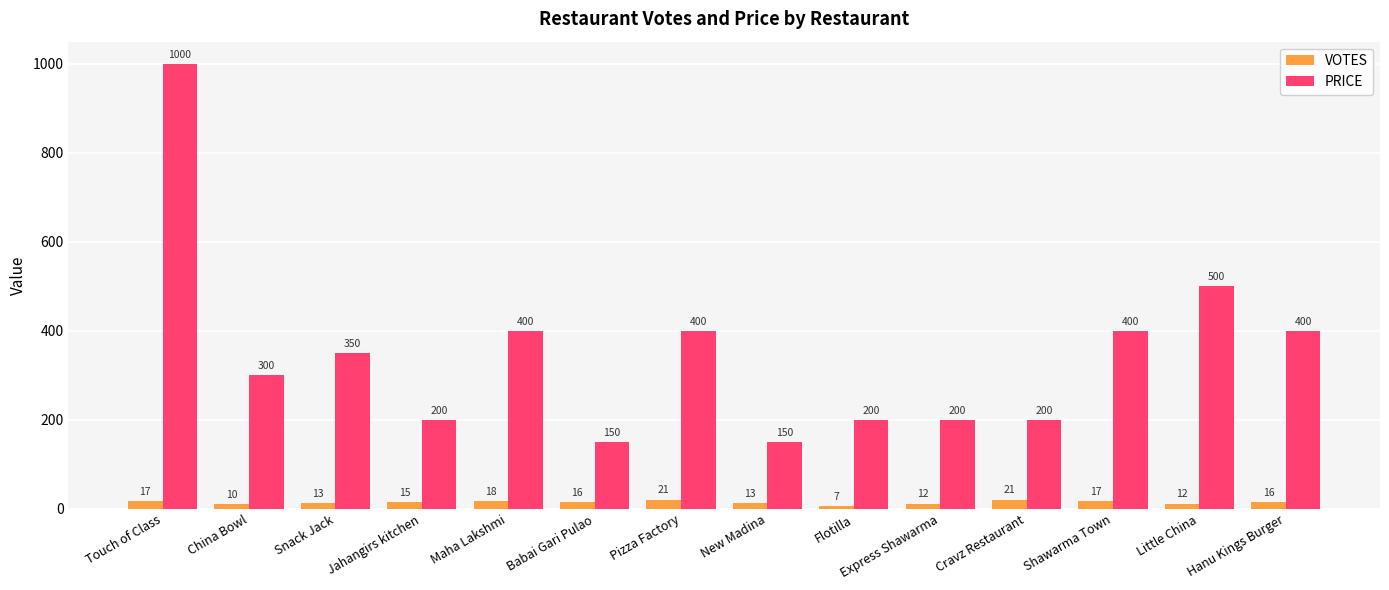

What is the value of the PRICE bar at the 2nd from the left?

300